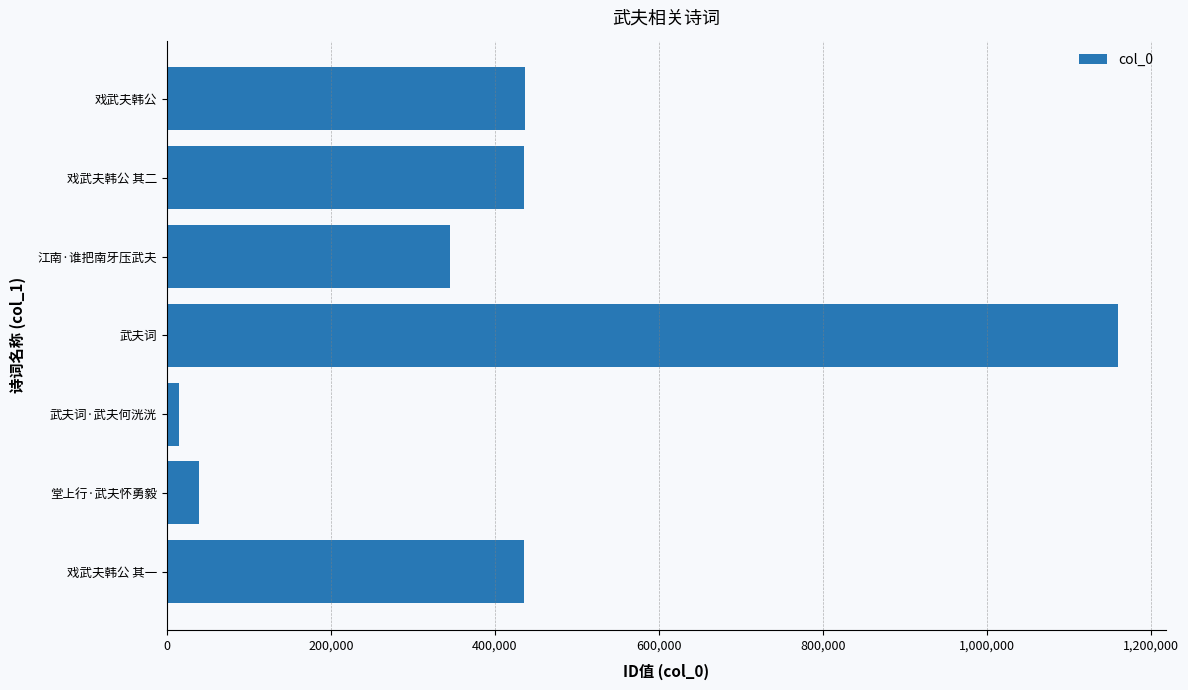

What is the difference between the maximum and minimum values?

1145294